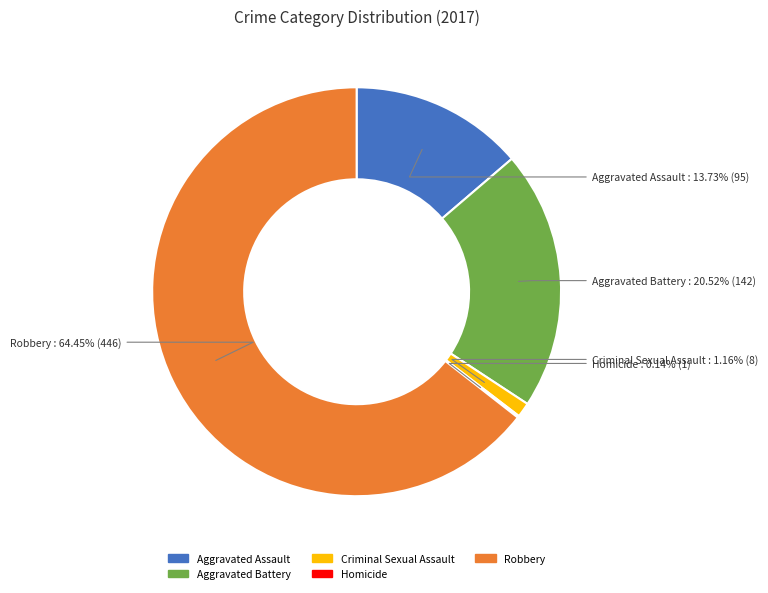

Which slice is the largest?

Robbery